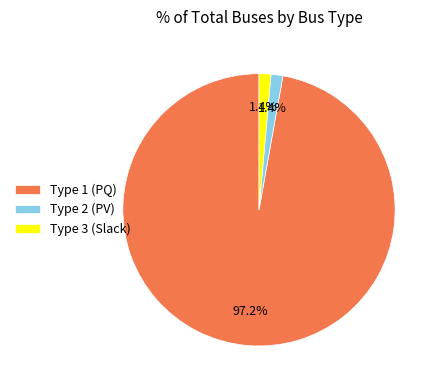

What percentage is NOT represented by Type 2 (PV)?

98.6%